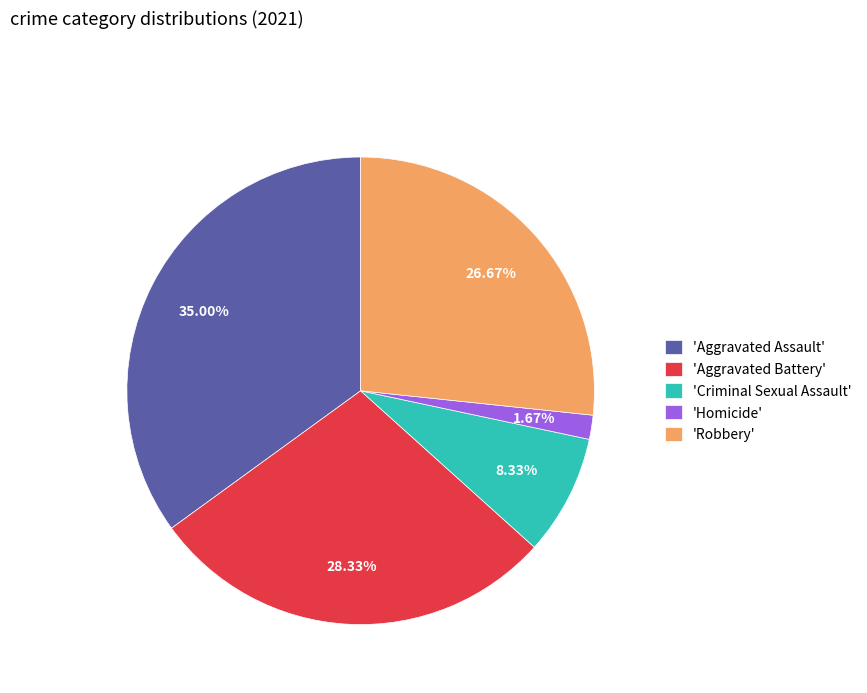

How many slices are in this pie chart?

5